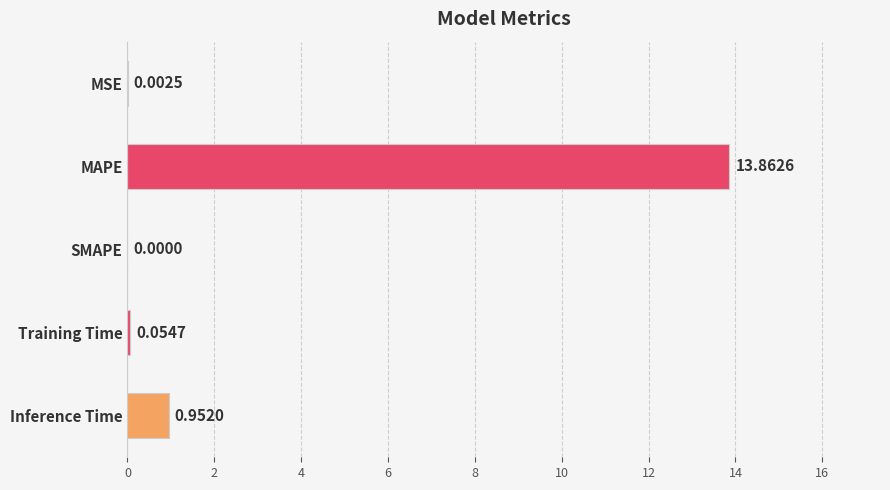

What is the sum of all values?

14.9